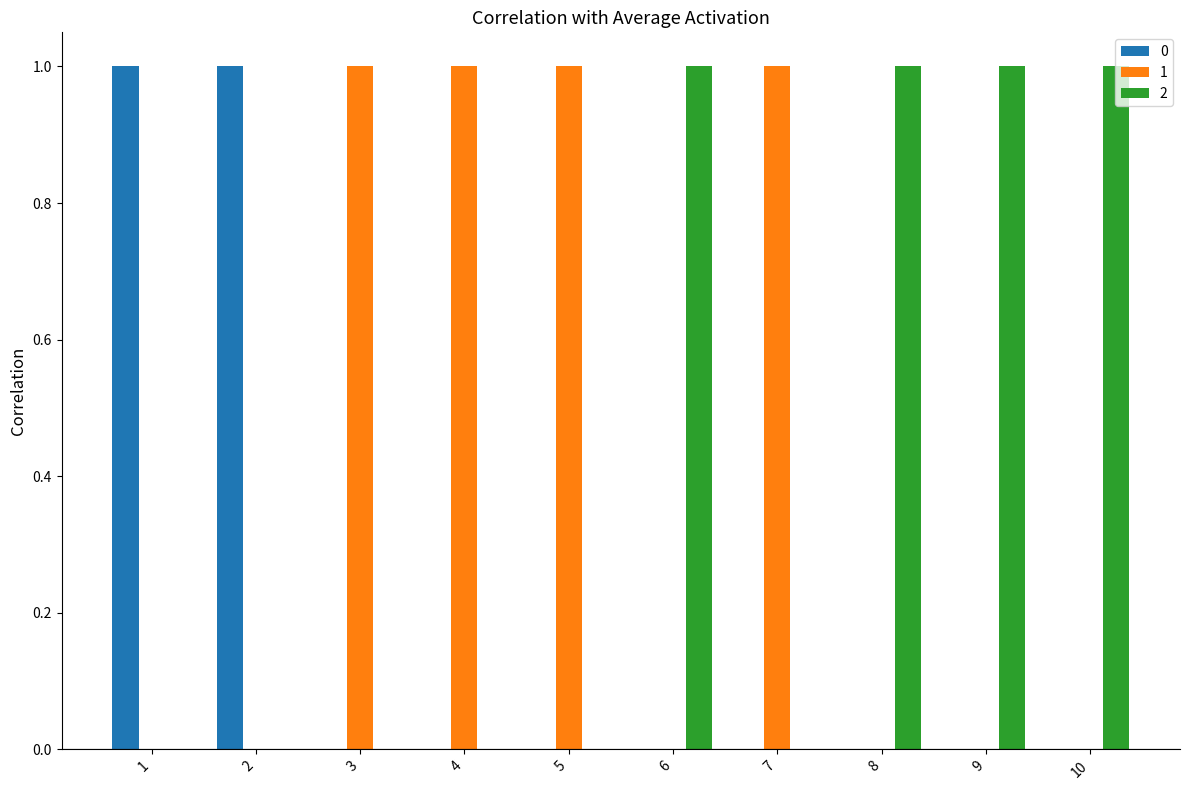

Reading left to right, extract all data points from this chart.

0: 1=1	2=1	3=0	4=0	5=0	6=0	7=0	8=0	9=0	10=0
1: 1=0	2=0	3=1	4=1	5=1	6=0	7=1	8=0	9=0	10=0
2: 1=0	2=0	3=0	4=0	5=0	6=1	7=0	8=1	9=1	10=1